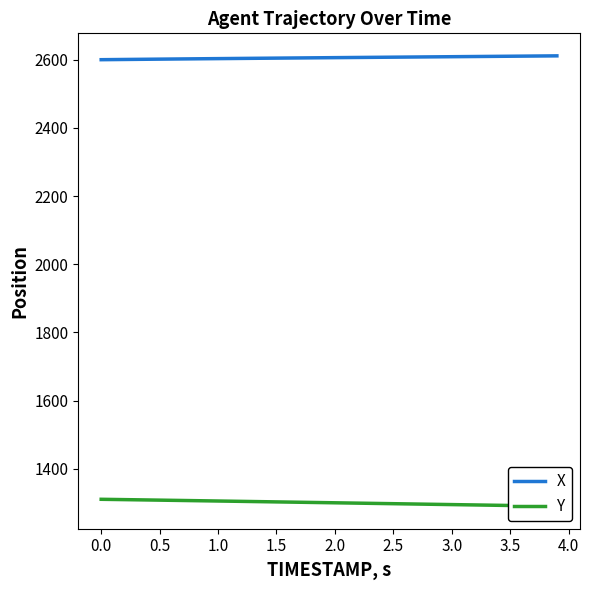

Which series has the largest range (max minus min)?

Y